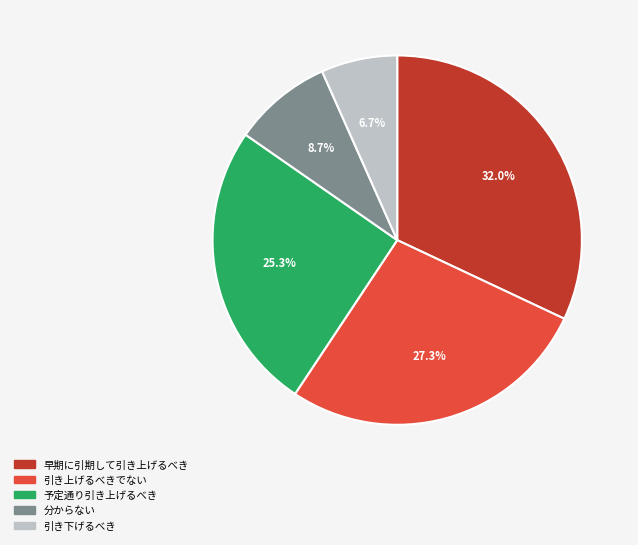

Is there any slice that represents more than half of the pie?

No